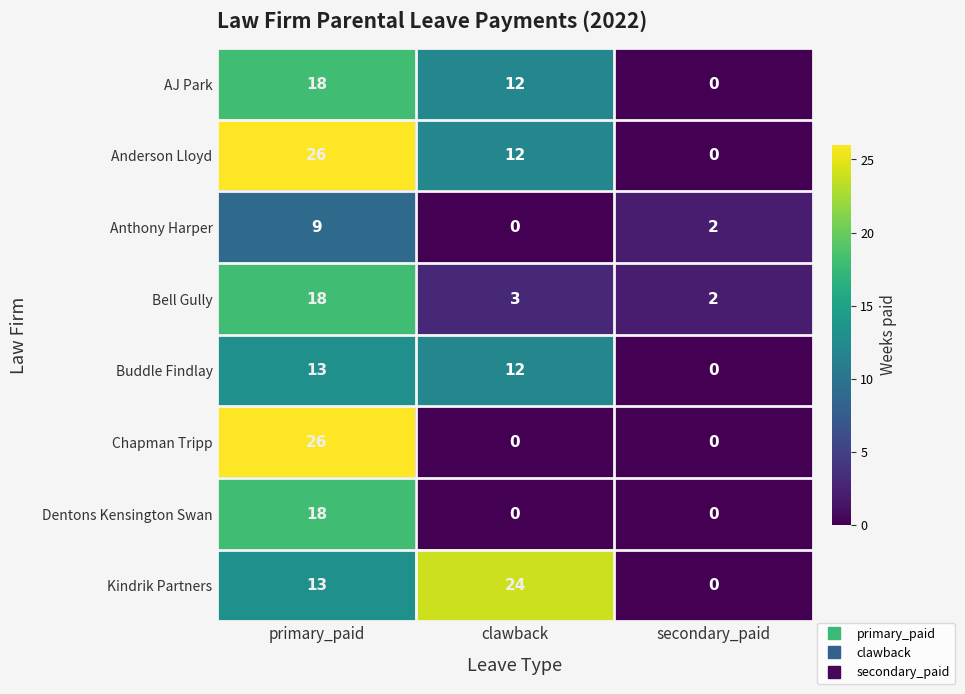

At which category is the sum across all series the highest?

primary_paid